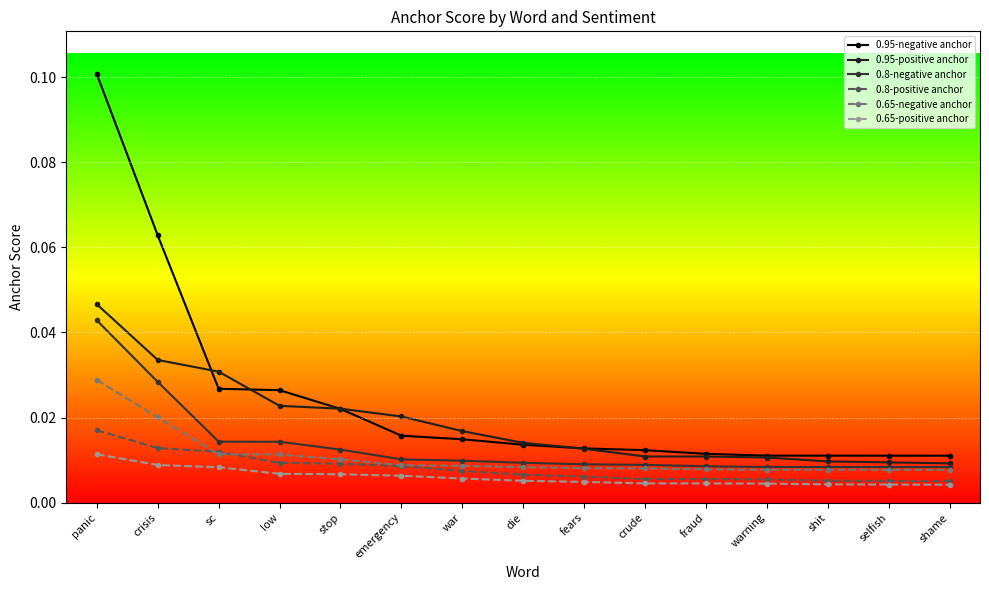

What is the label of the 5th point from the left?

stop